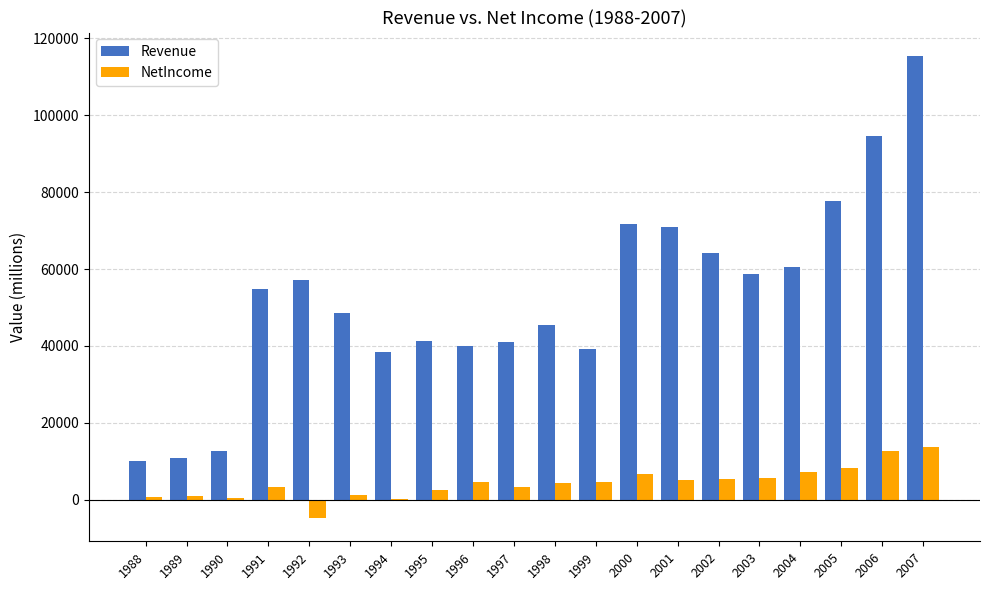

At which category is the sum across all series the highest?

2007